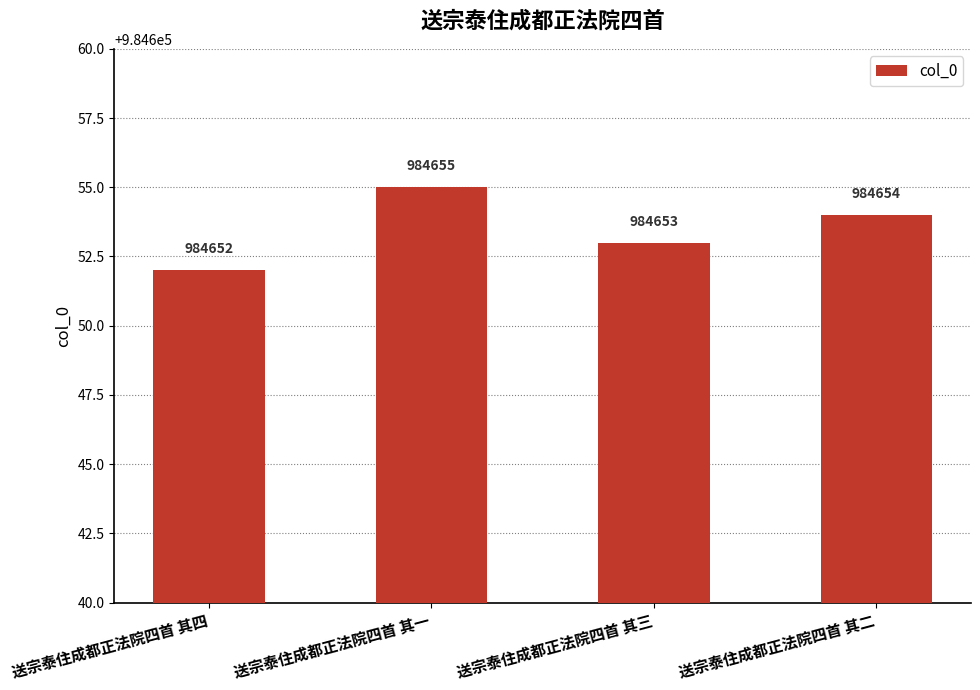

How many values are between 984653 and 984655?

3